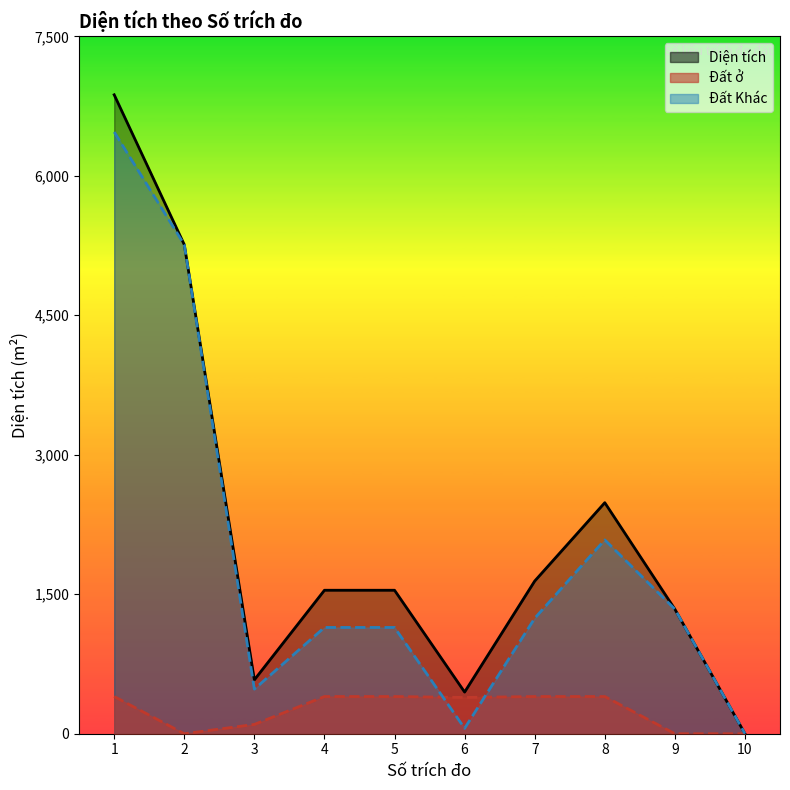

The value of Đất ở _line at 7 is 80.7. True or false?

False